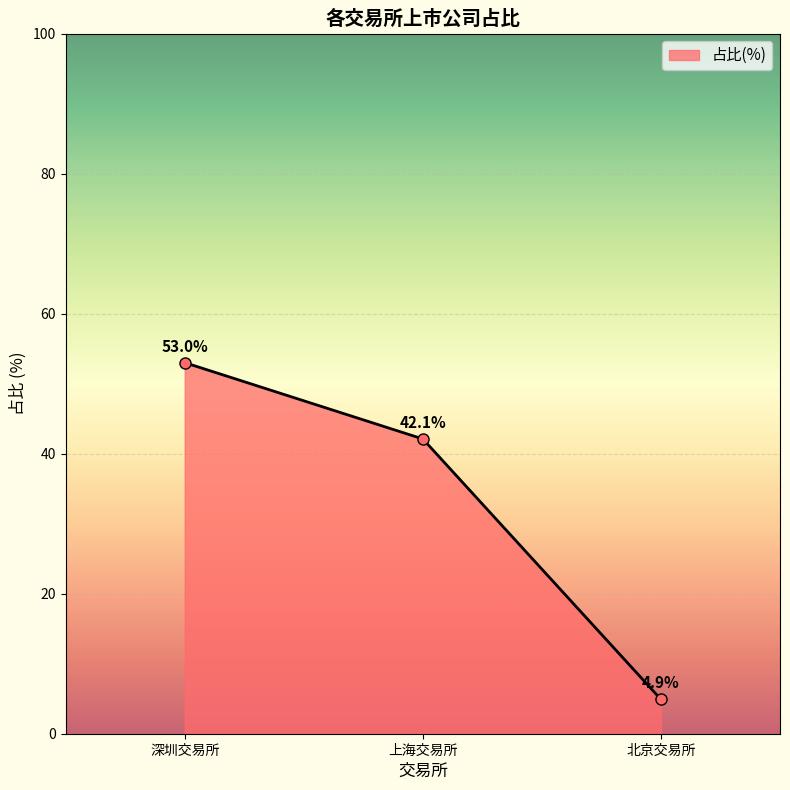

List the labels in order of value, smallest first.

北京交易所, 上海交易所, 深圳交易所